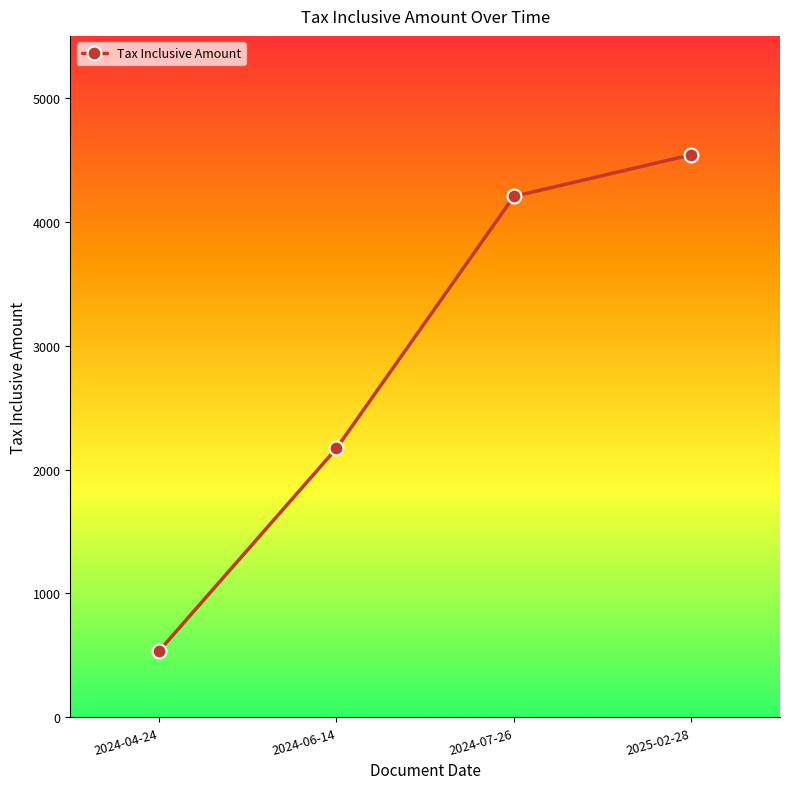

Which category has the lowest value across all series?

2024-04-24